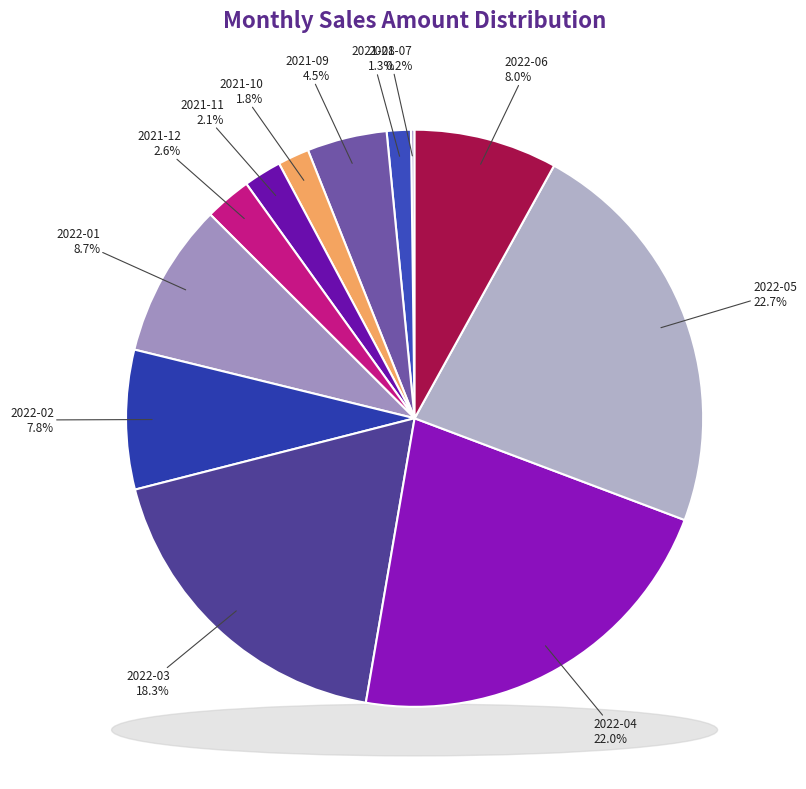

To the nearest percent, what is the difference between the 2022-05 and 2021-11 slice percentages?

21%